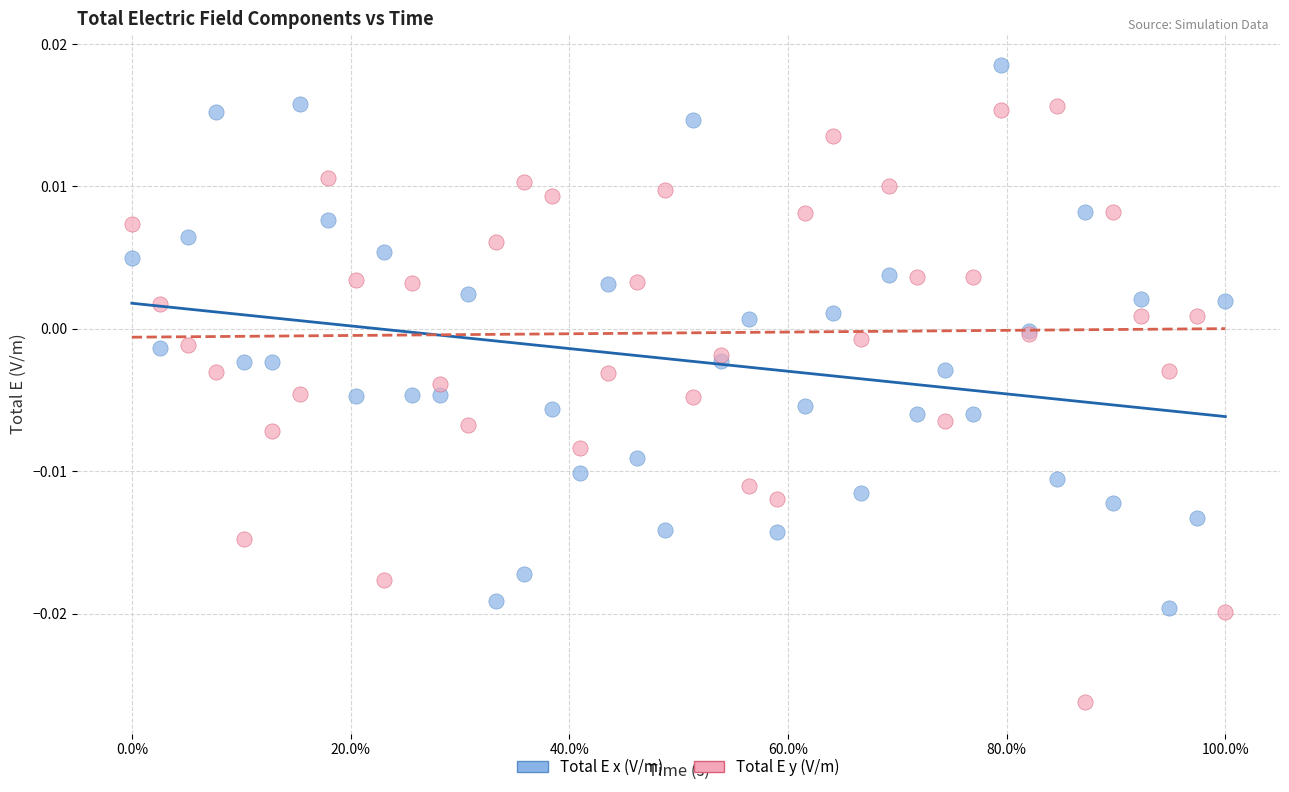

What are all the series names shown in the legend?

Total E x (V/m), Total E y (V/m)